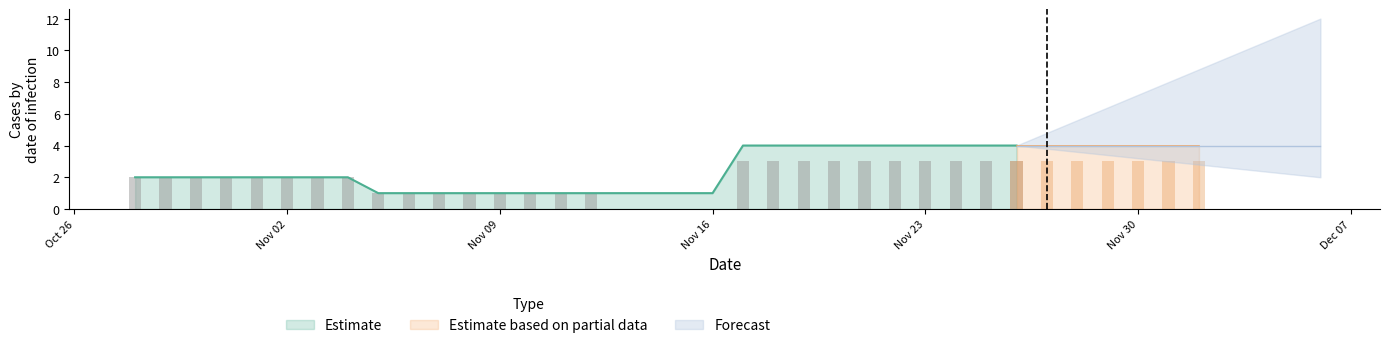

What is the highest value of the Estimate series?

4